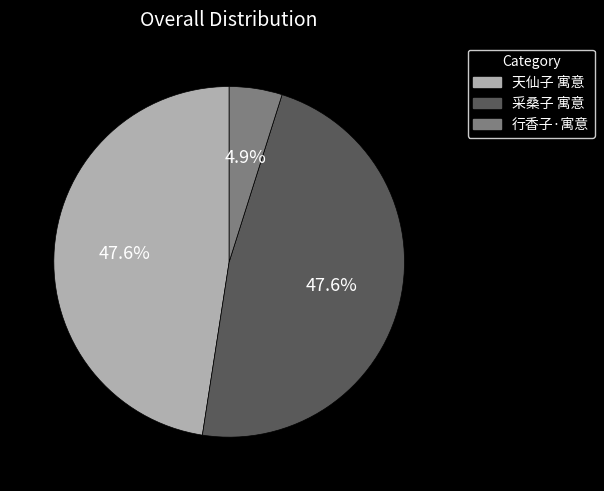

What percentage is the 采桑子 寓意 slice, to the nearest percent?

48%